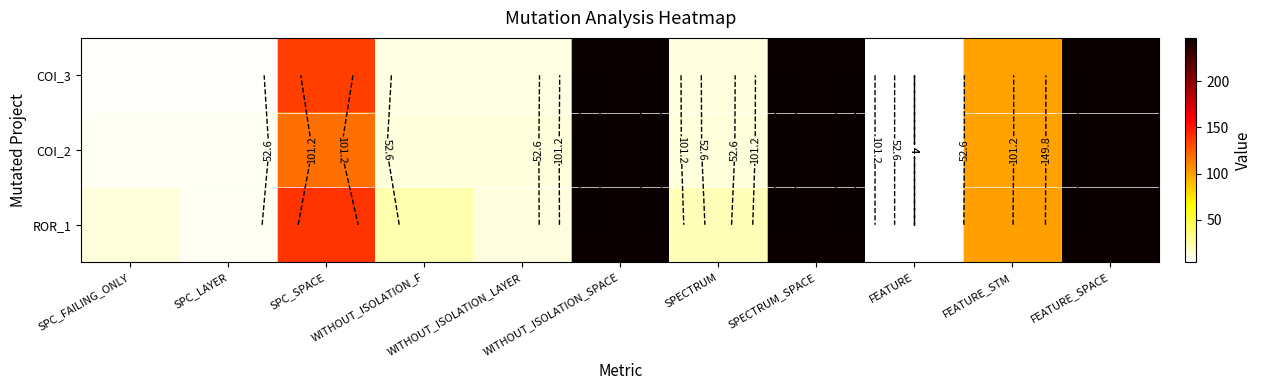

At how many categories does at least one series exceed 57?

5